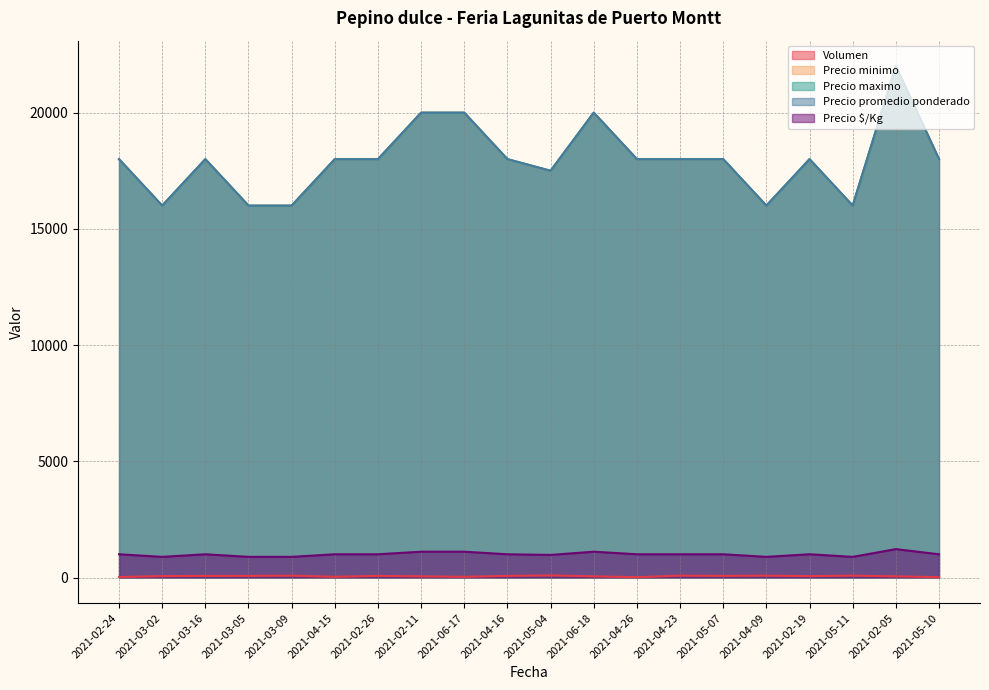

Does the chart have visible grid lines?

Yes